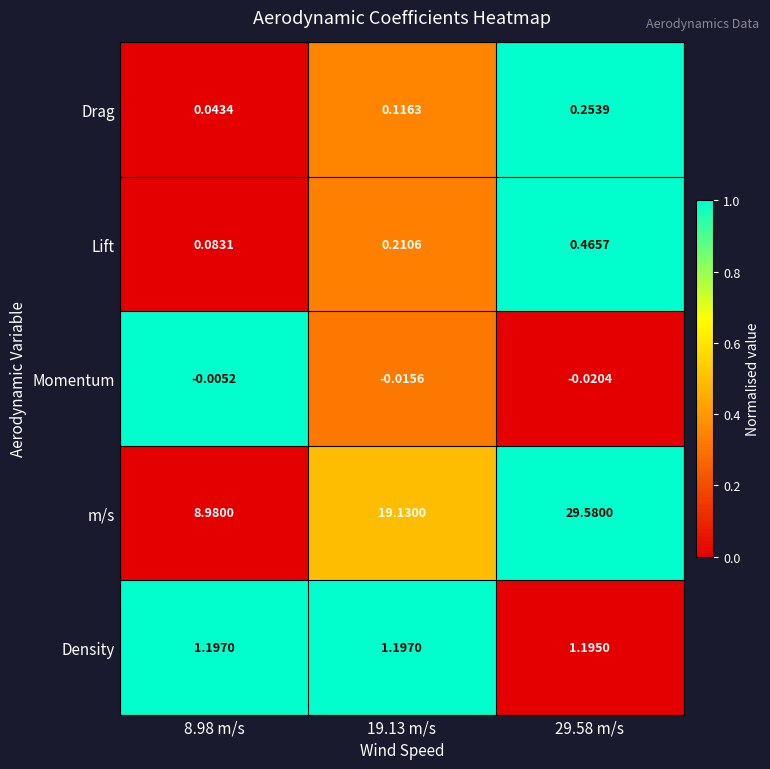

List the series in order of their peak value, lowest first.

Momentum, Drag, Lift, Density, m/s